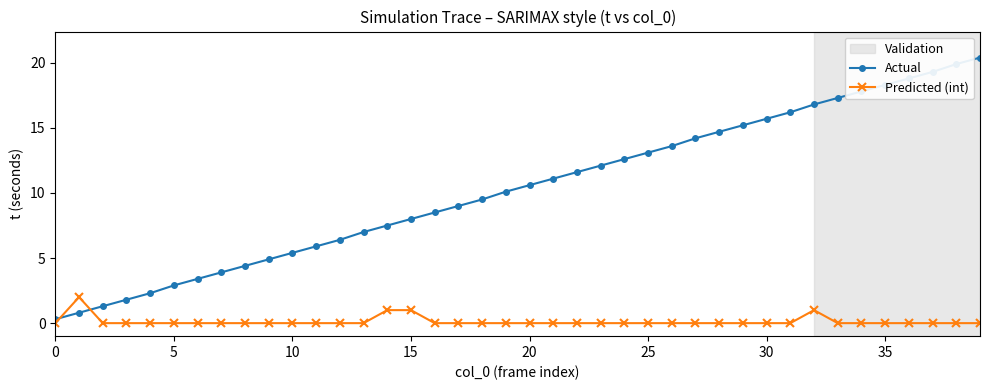

List the series in order of their peak value, lowest first.

Predicted (int), Actual